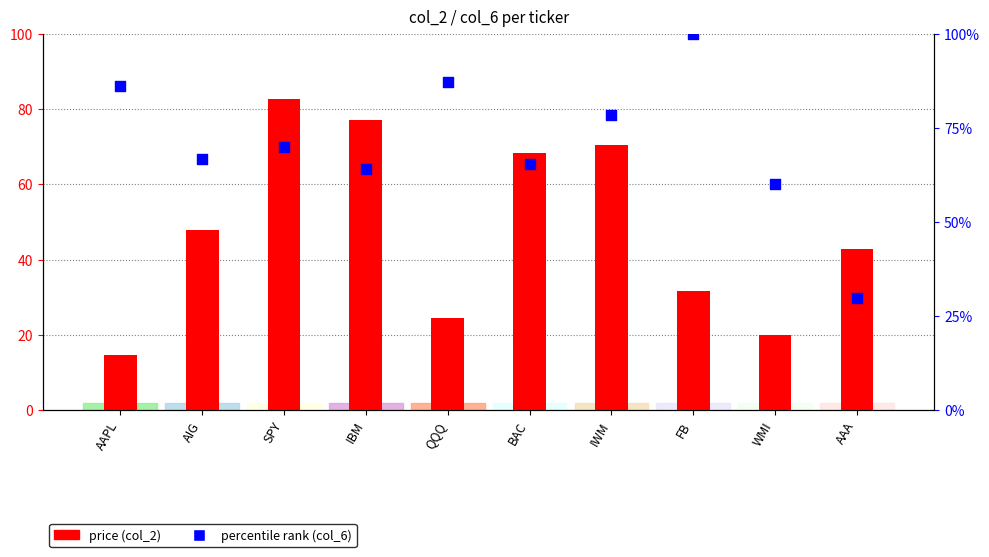

What are all the series names shown in the legend?

price (col_2), percentile rank (col_6)